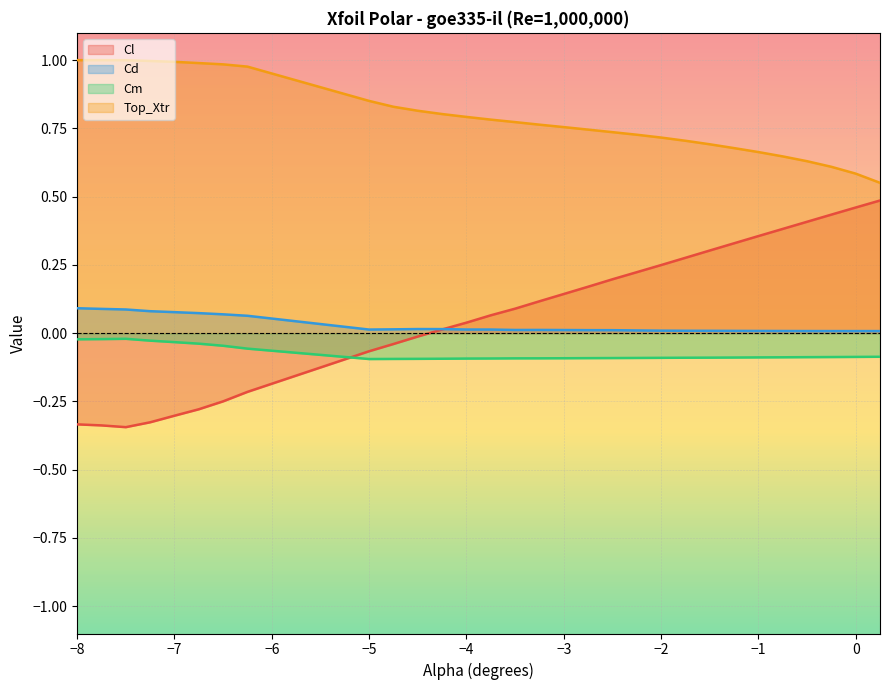

The Top_Xtr series shows 0.6 at 0. True or false?

True